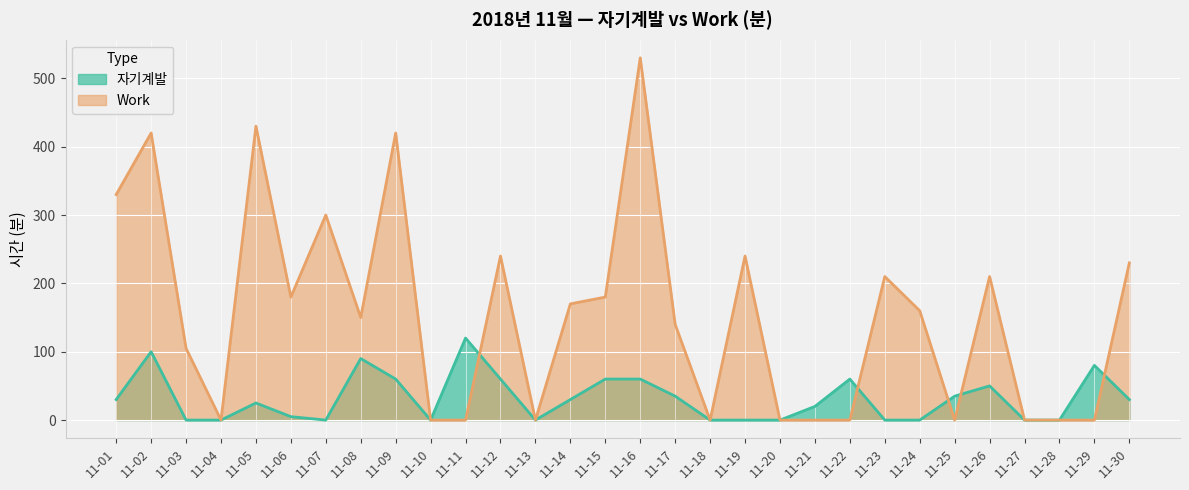

Between 11-10 and 11-23, which series saw the biggest shift?

Work